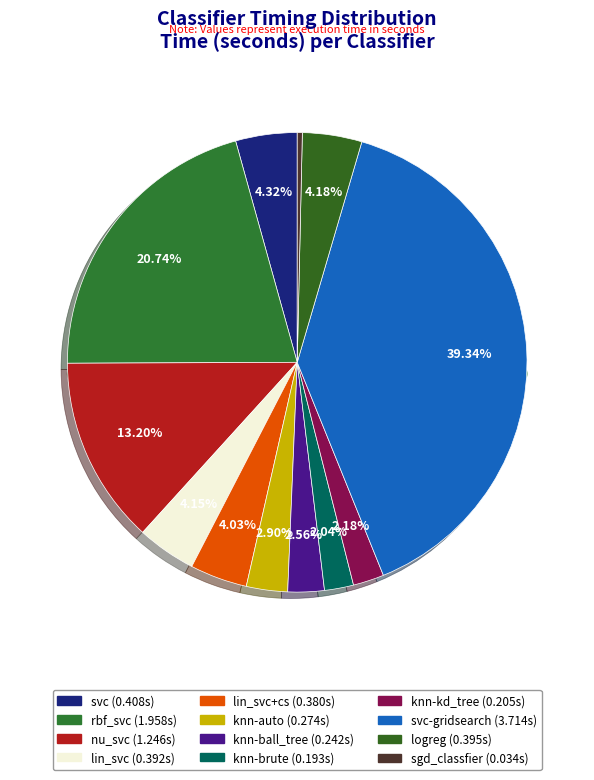

Does lin_svc+cs account for over 50% of the chart?

No